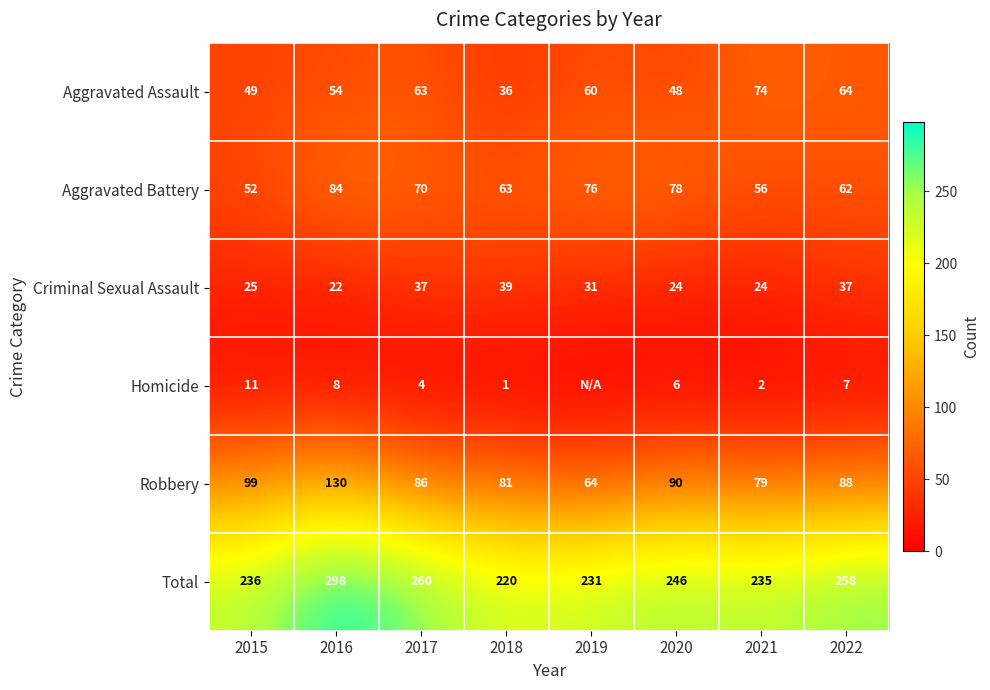

Rank the categories by Aggravated Battery value from lowest to highest.

2015, 2021, 2022, 2018, 2017, 2019, 2020, 2016